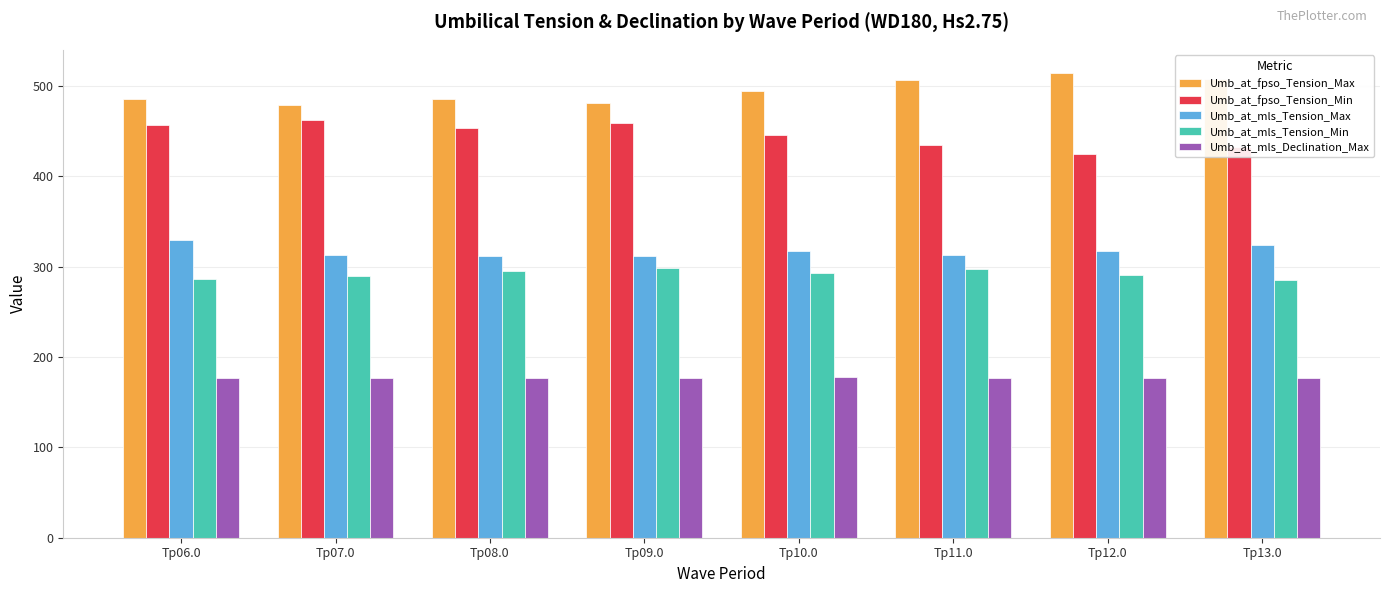

Which series has the largest total across all categories?

Umb_at_fpso_Tension_Max